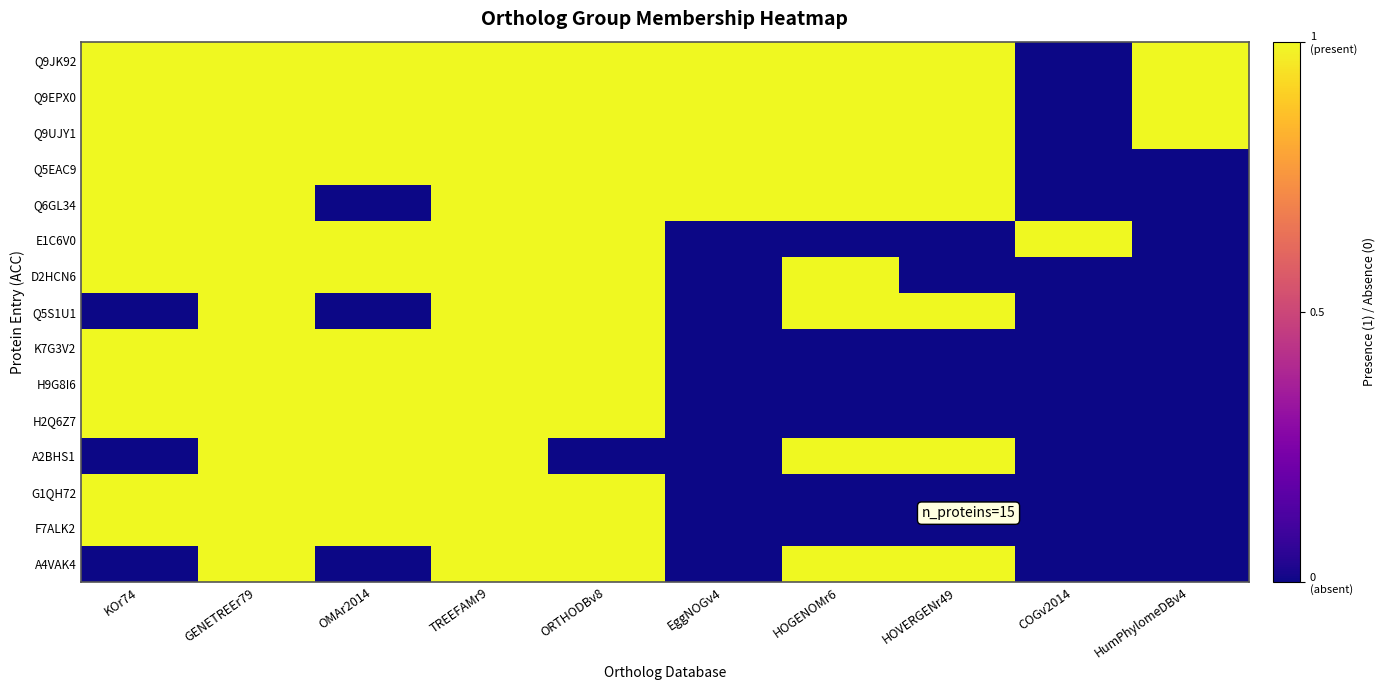

What is the total value across all series at HOGENOMr6?

9